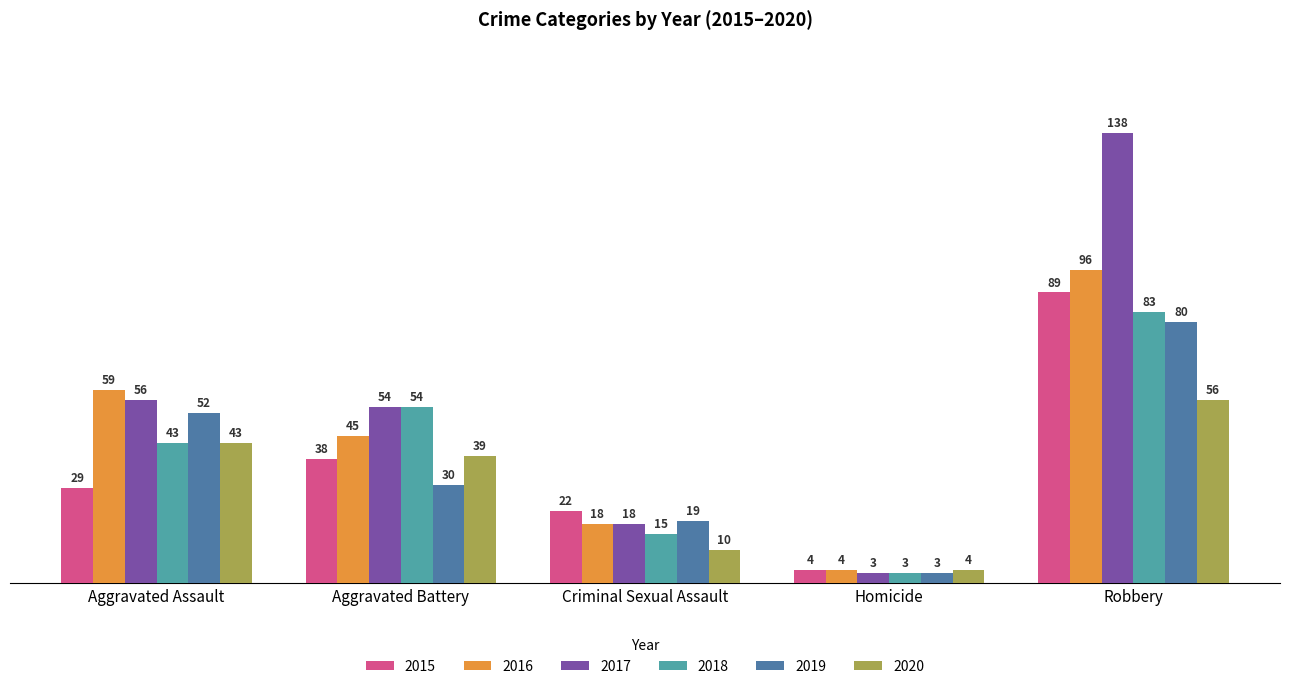

What is the sum of the 2016 values at Homicide and Robbery?

100